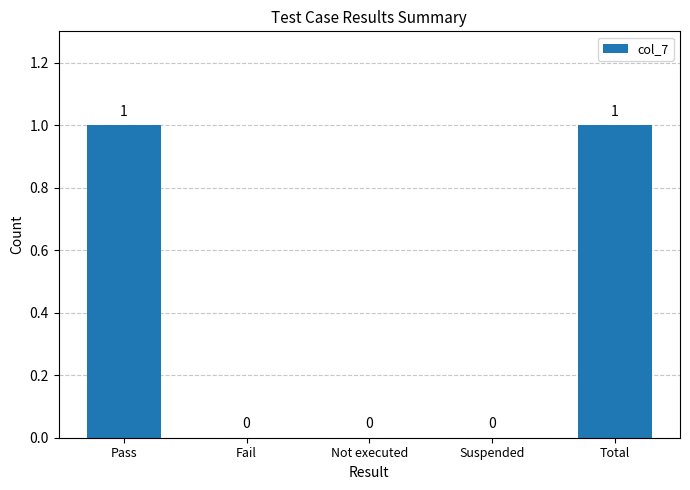

Reading left to right, what are all the values shown in this chart?

Pass=1	Fail=0	Not executed=0	Suspended=0	Total=1